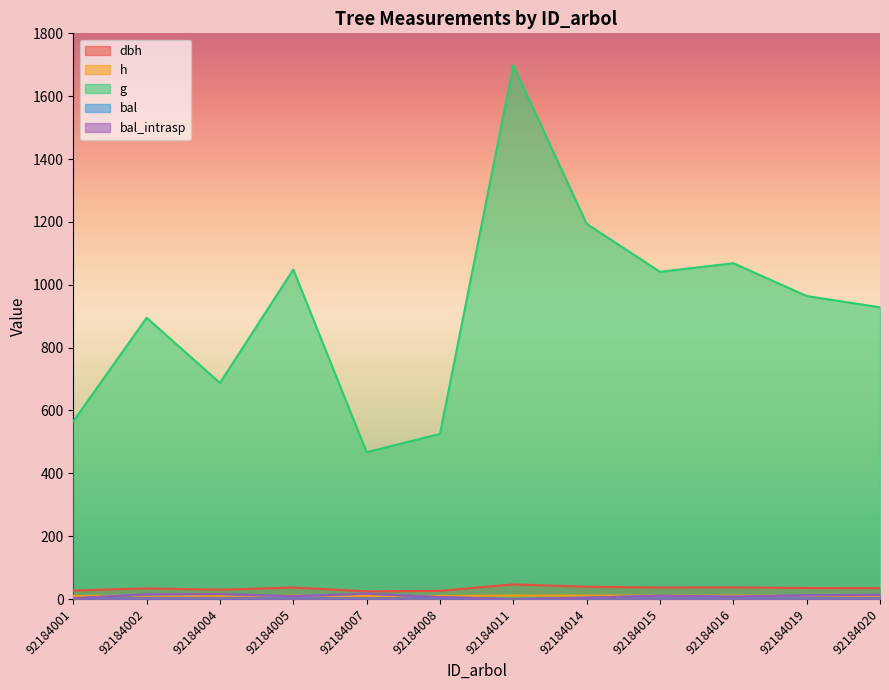

Does the chart have visible grid lines?

No